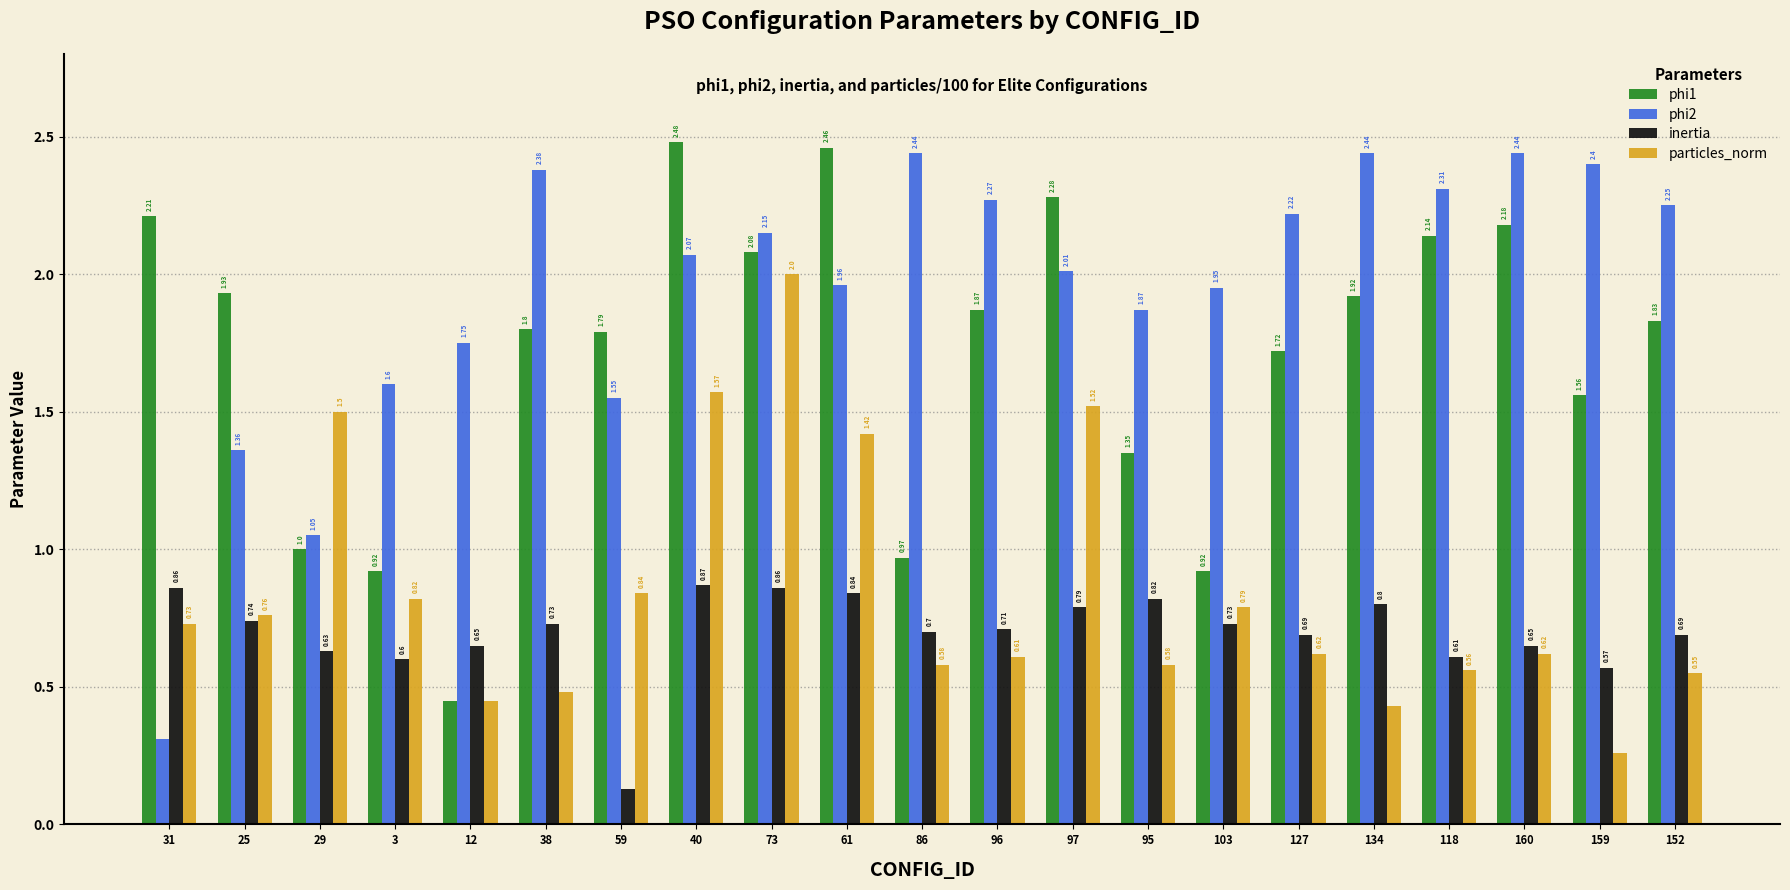

What value does the phi1 series have at 86?

1.0